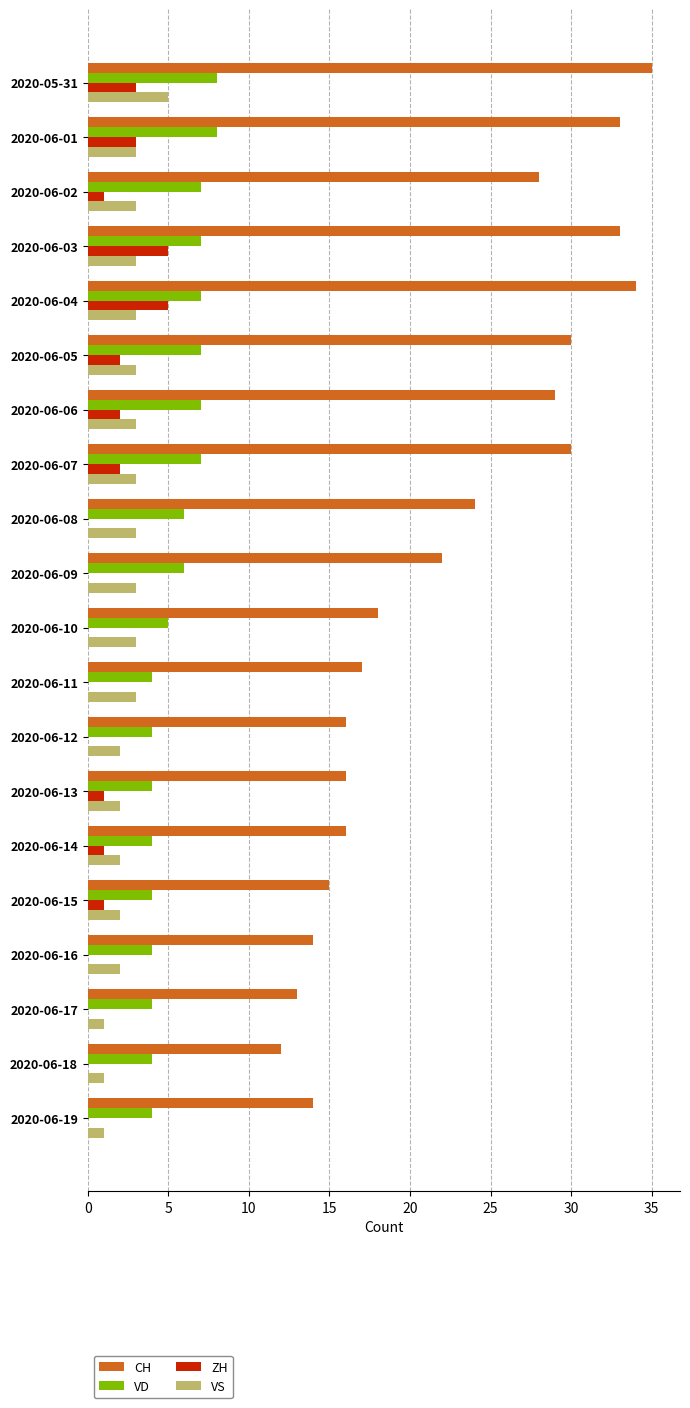

True or false: VS has a value of 5 at 2020-06-04.

False